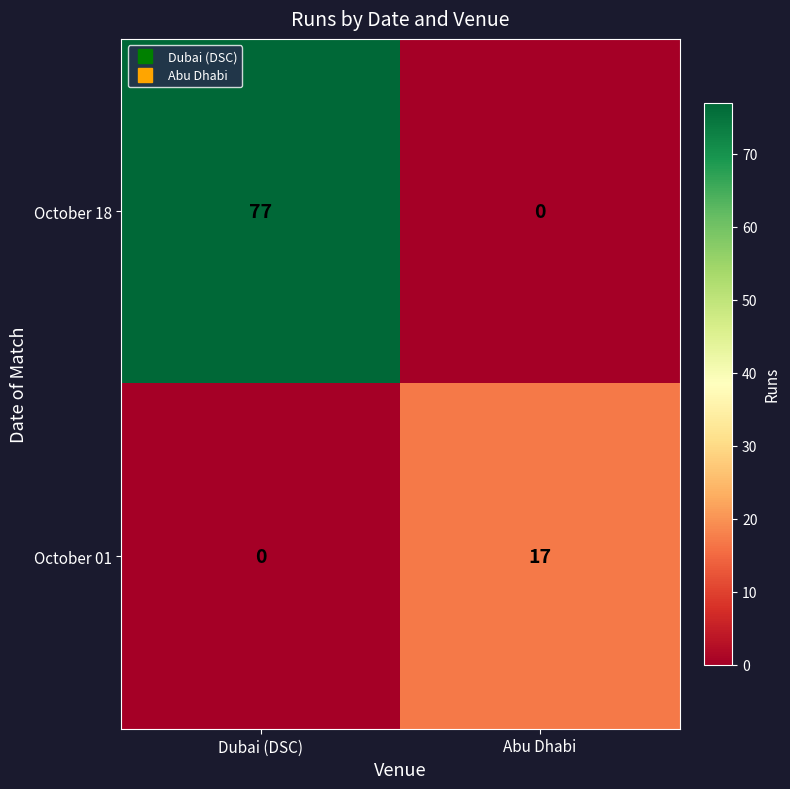

Which series has the widest spread of values?

October 18